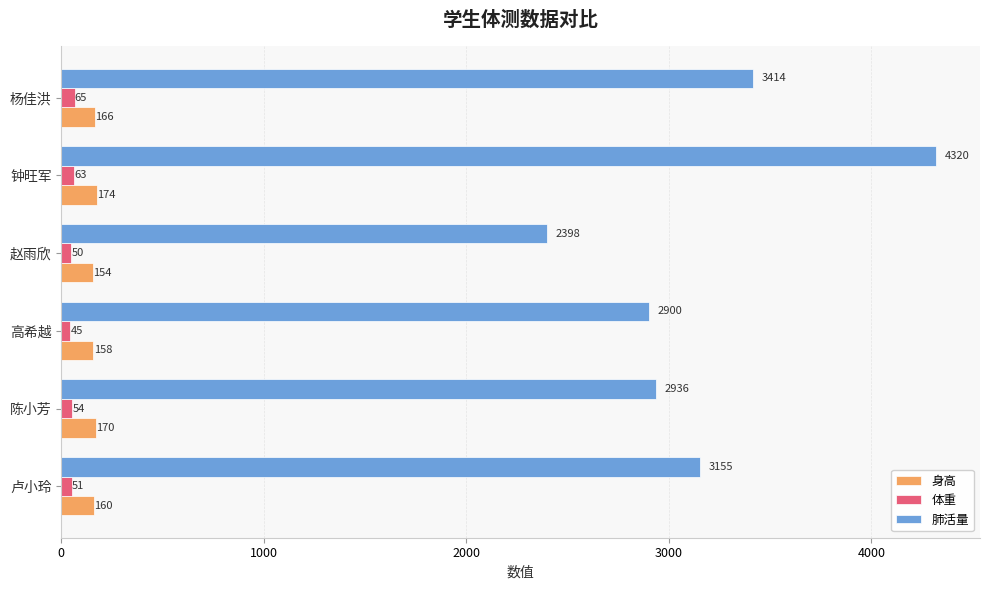

What is the average value of the 身高 series?

164